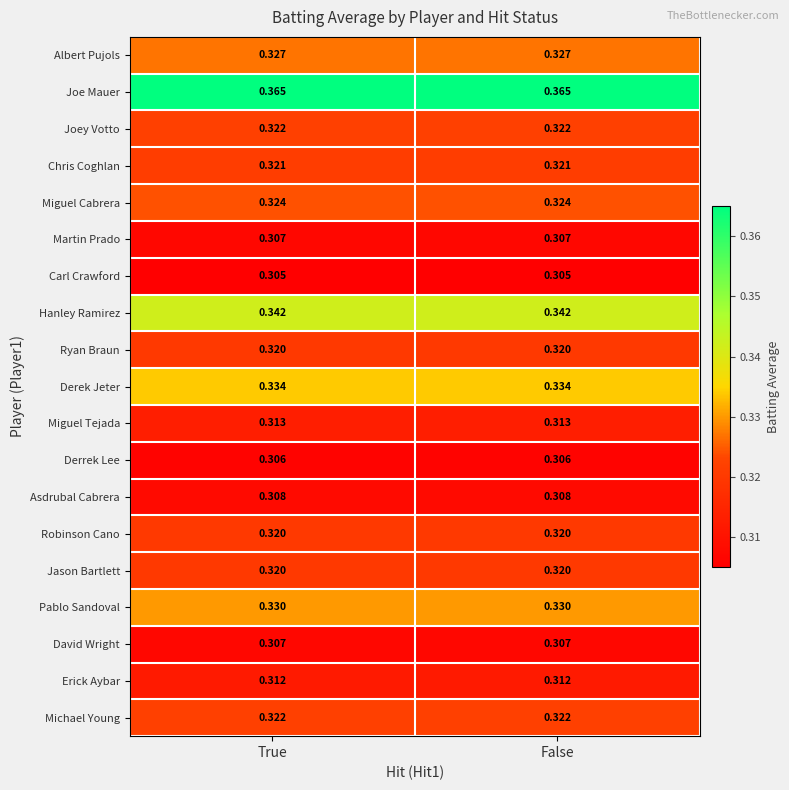

Reading left to right, transcribe all the data shown in this chart.

Albert Pujols: True=0.3	False=0.3
Joe Mauer: True=0.4	False=0.4
Joey Votto: True=0.3	False=0.3
Chris Coghlan: True=0.3	False=0.3
Miguel Cabrera: True=0.3	False=0.3
Martin Prado: True=0.3	False=0.3
Carl Crawford: True=0.3	False=0.3
Hanley Ramirez: True=0.3	False=0.3
Ryan Braun: True=0.3	False=0.3
Derek Jeter: True=0.3	False=0.3
Miguel Tejada: True=0.3	False=0.3
Derrek Lee: True=0.3	False=0.3
Asdrubal Cabrera: True=0.3	False=0.3
Robinson Cano: True=0.3	False=0.3
Jason Bartlett: True=0.3	False=0.3
Pablo Sandoval: True=0.3	False=0.3
David Wright: True=0.3	False=0.3
Erick Aybar: True=0.3	False=0.3
Michael Young: True=0.3	False=0.3